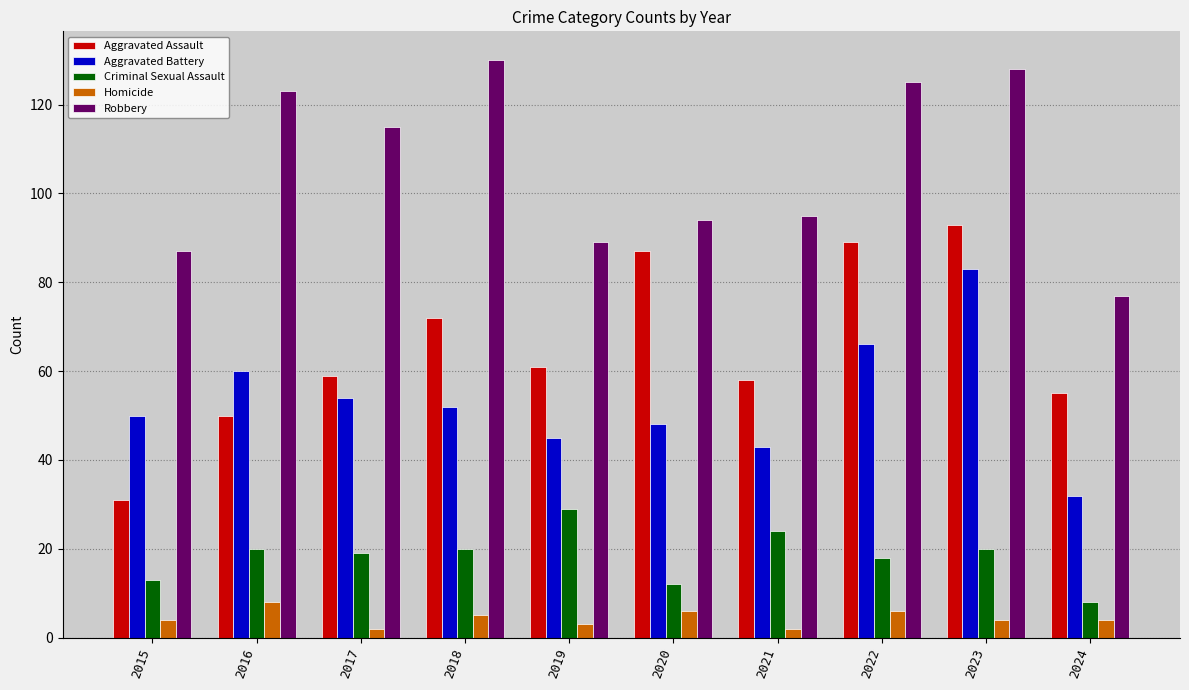

Reading left to right, extract all data points from this chart.

Aggravated Assault: 31	50	59	72	61	87	58	89	93	55
Aggravated Battery: 50	60	54	52	45	48	43	66	83	32
Criminal Sexual Assault: 13	20	19	20	29	12	24	18	20	8
Homicide: 4	8	2	5	3	6	2	6	4	4
Robbery: 87	123	115	130	89	94	95	125	128	77